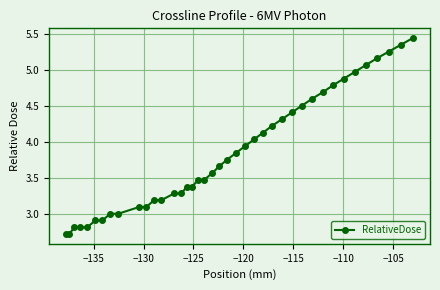

What is the smallest value displayed?

2.7